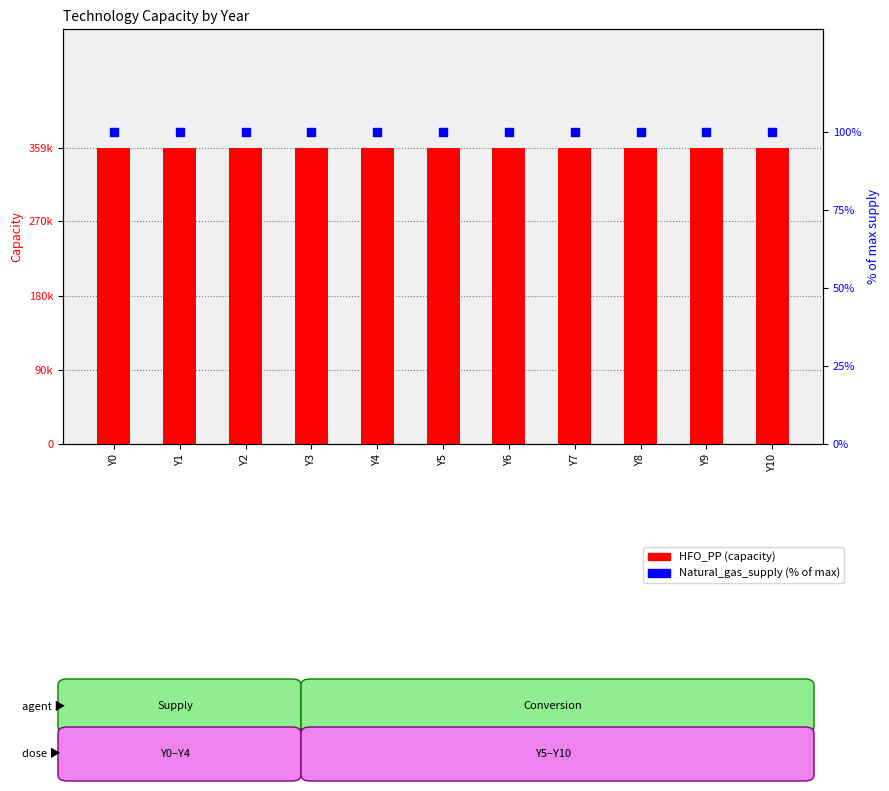

Is the value of Natural_gas_supply (% of max) at Y1 greater than the value of HFO_PP at Y1?

No